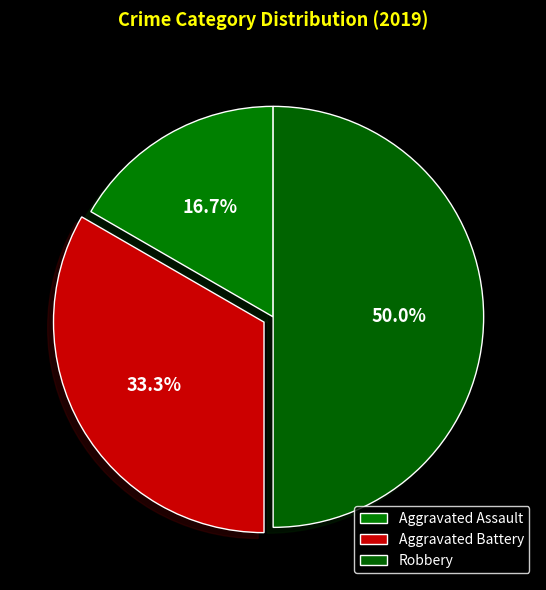

How many slices are in this pie chart?

3